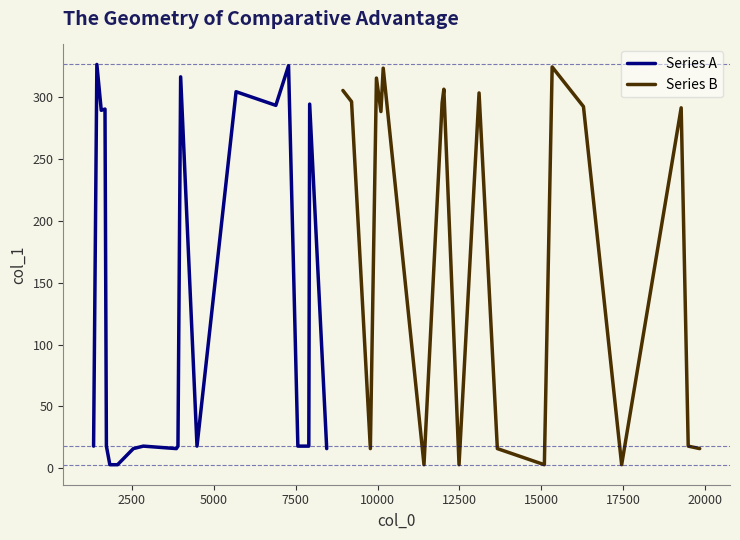

What is the difference between the highest and lowest values at 5000?

273